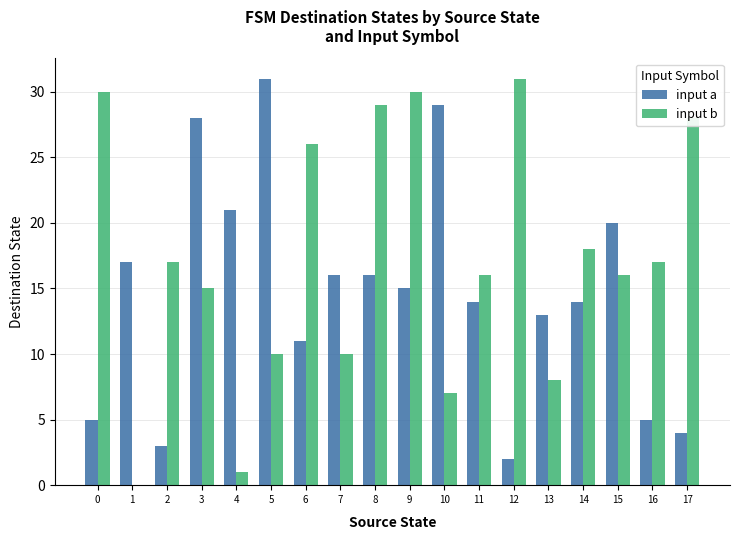

Which series has the largest total across all categories?

input b